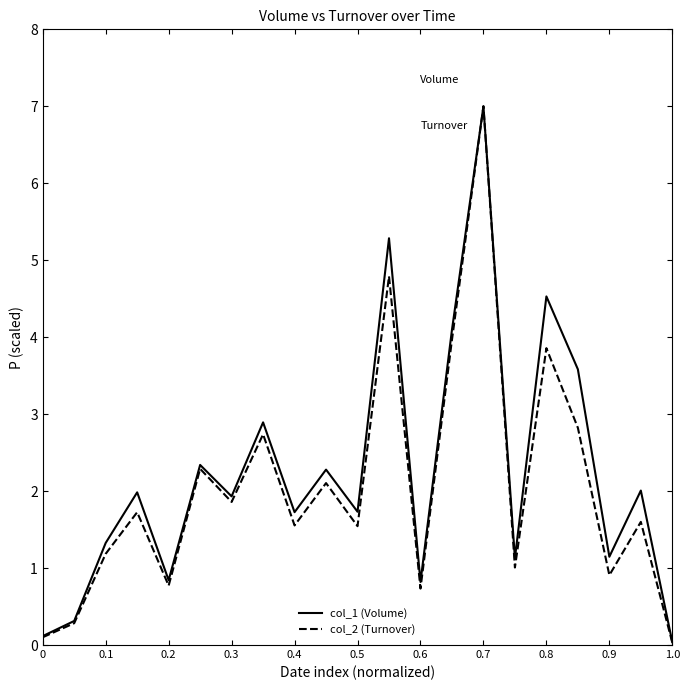

Which series has the widest spread of values?

col_2 (Turnover)